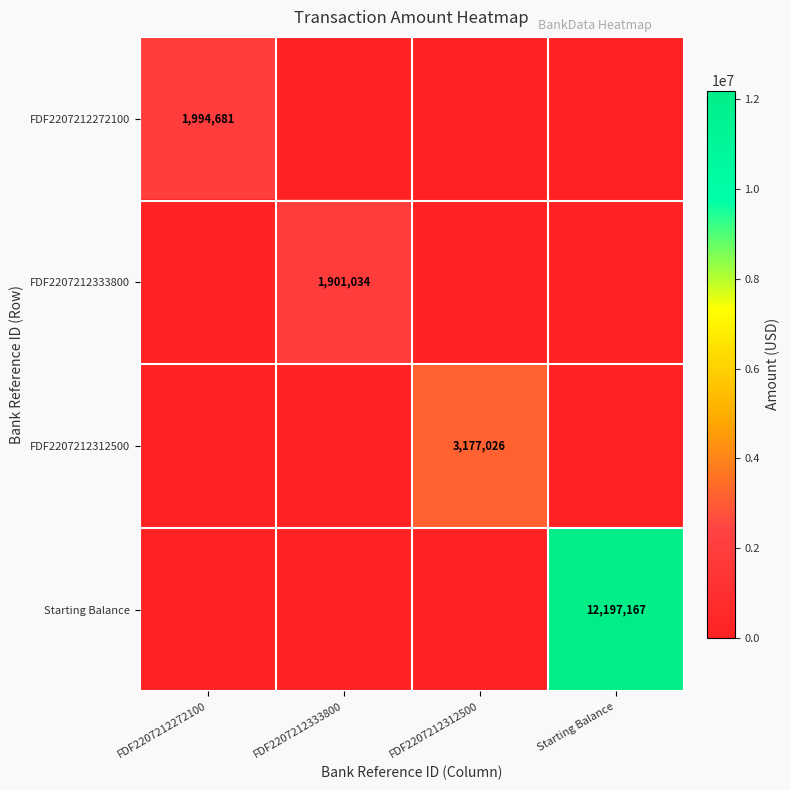

True or false: FDF2207212272100 has a value of 3035916 at FDF2207212272100.

False